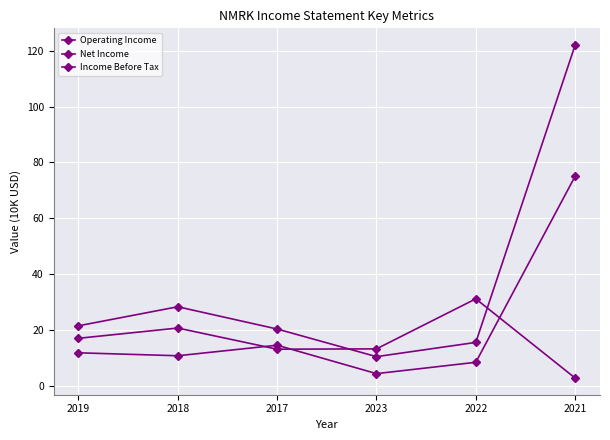

How many values in the Income Before Tax series exceed 21?

3